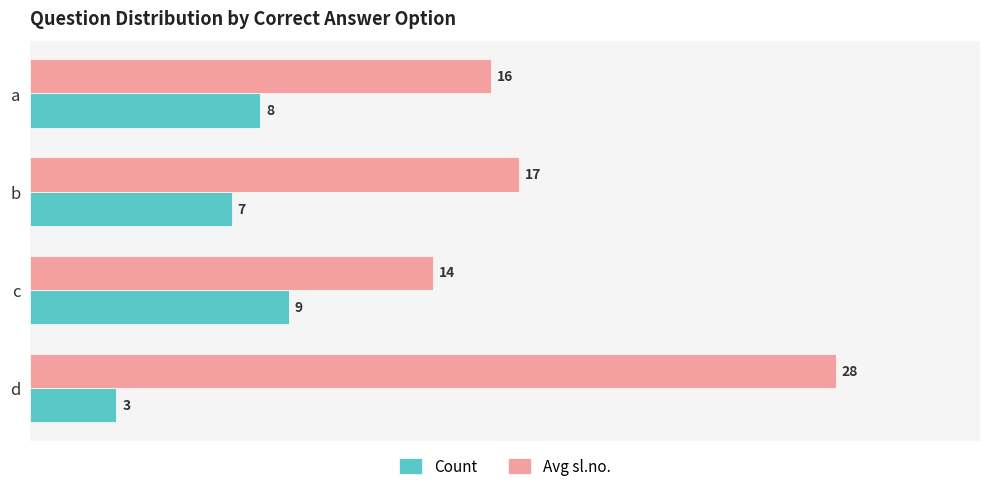

True or false: Avg sl.no. has a value of 28 at d.

True